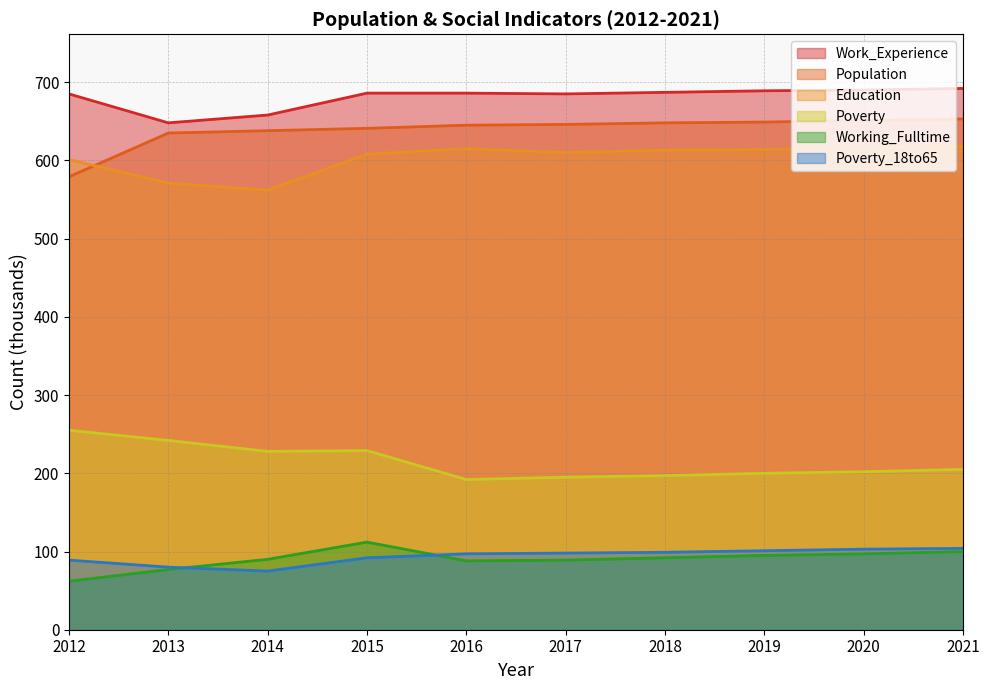

Which series changed the most between 2019 and 2021?

Working_Fulltime